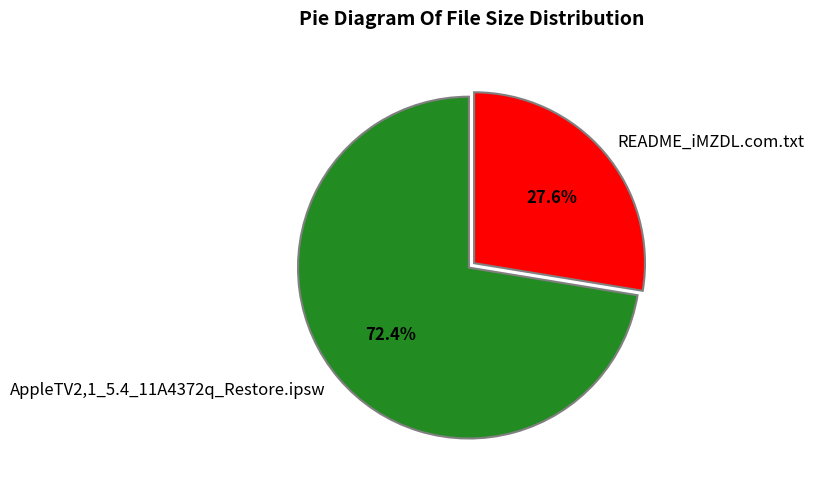

How many segments does this pie chart have?

2